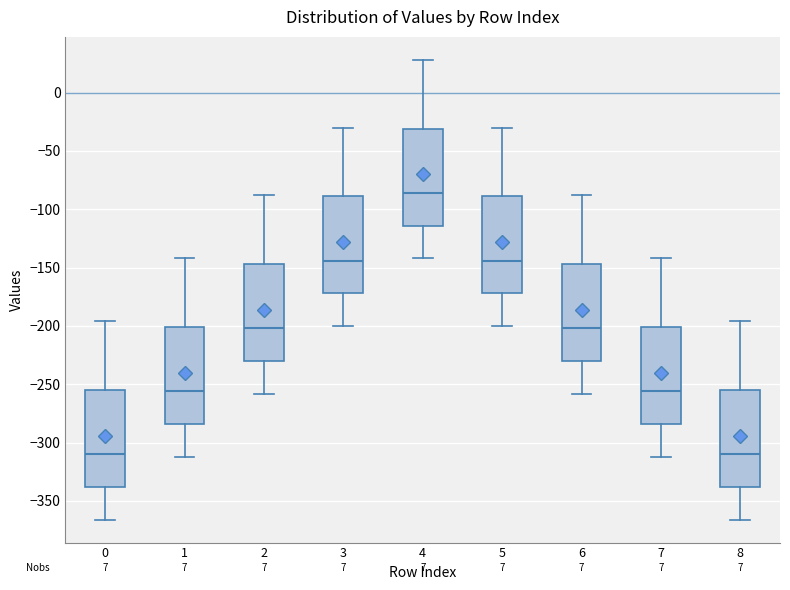

Reading left to right, read every box against the y-axis: the position of its median line, the range the box covers, and the ends of its whiskers. The values are not printed on the chart, so give them approximately, as read against the axis.

0: median -310, box -340 to -255, whiskers -365 to -195
1: median -255, box -285 to -200, whiskers -310 to -140
2: median -200, box -230 to -145, whiskers -260 to -90
3: median -145, box -170 to -90, whiskers -200 to -30
4: median -85, box -115 to -30, whiskers -140 to 30
5: median -145, box -170 to -90, whiskers -200 to -30
6: median -200, box -230 to -145, whiskers -260 to -90
7: median -255, box -285 to -200, whiskers -310 to -140
8: median -310, box -340 to -255, whiskers -365 to -195